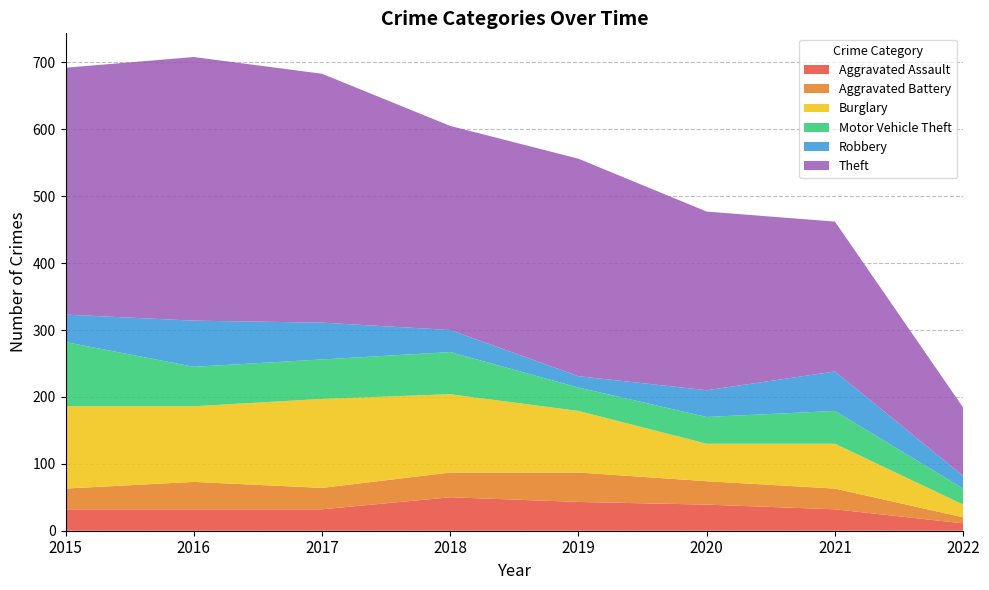

Reading right to left, transcribe all the data shown in this chart.

Aggravated Assault: 2022=11	2021=32	2020=39	2019=43	2018=50	2017=32	2016=32	2015=32
Aggravated Battery: 2022=9	2021=31	2020=35	2019=44	2018=37	2017=32	2016=41	2015=31
Burglary: 2022=19	2021=67	2020=56	2019=92	2018=117	2017=133	2016=113	2015=123
Motor Vehicle Theft: 2022=24	2021=49	2020=40	2019=35	2018=63	2017=59	2016=59	2015=96
Robbery: 2022=19	2021=59	2020=40	2019=17	2018=33	2017=55	2016=69	2015=41
Theft: 2022=102	2021=224	2020=267	2019=325	2018=305	2017=372	2016=394	2015=369